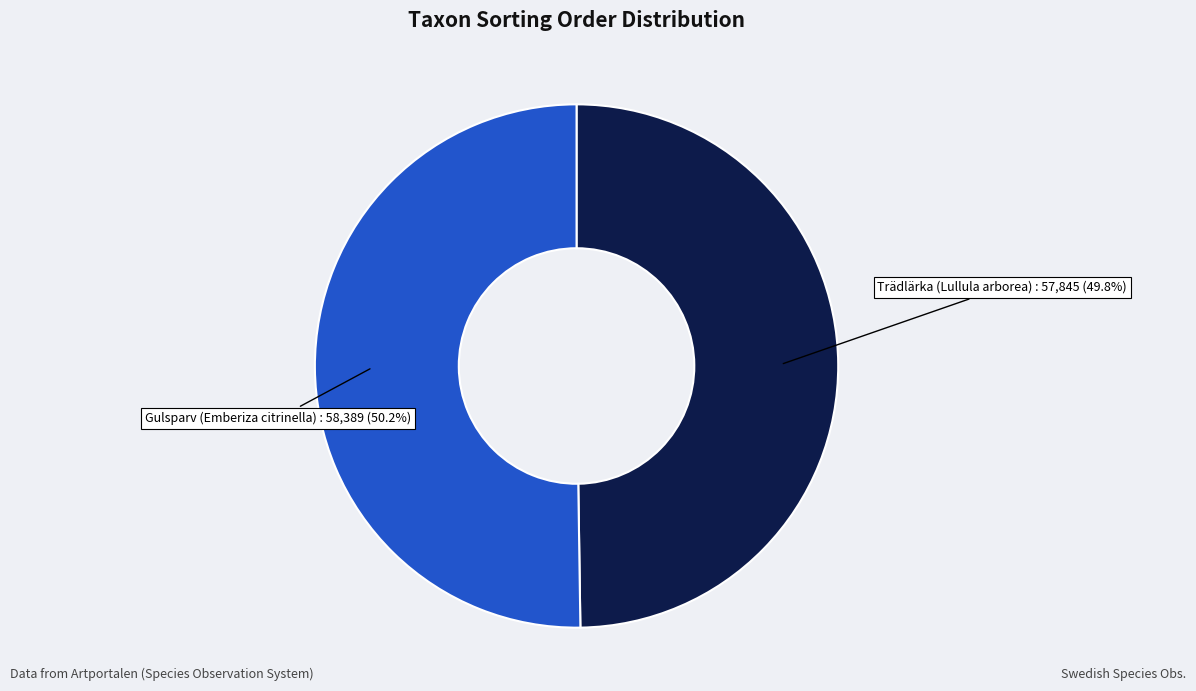

Is there any slice that represents more than half of the pie?

Yes